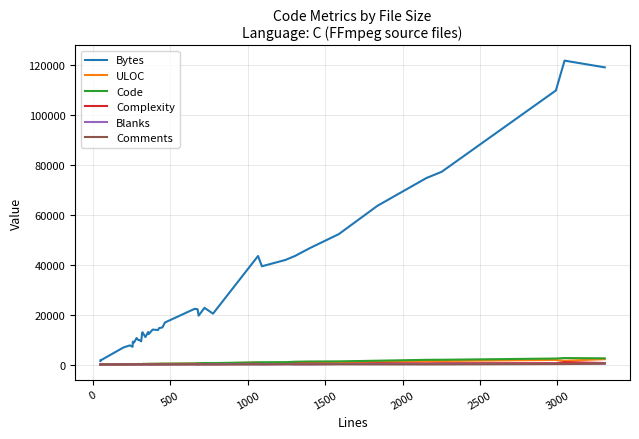

What are all the series names shown in the legend?

Bytes, ULOC, Code, Complexity, Blanks, Comments